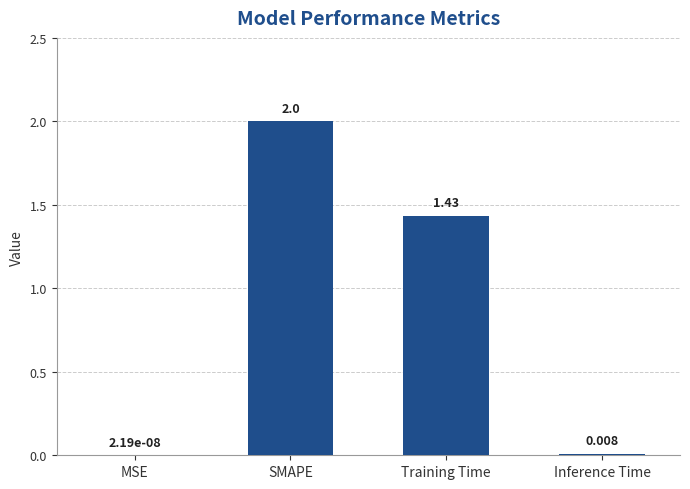

Between Training Time and Inference Time, which is larger?

Training Time